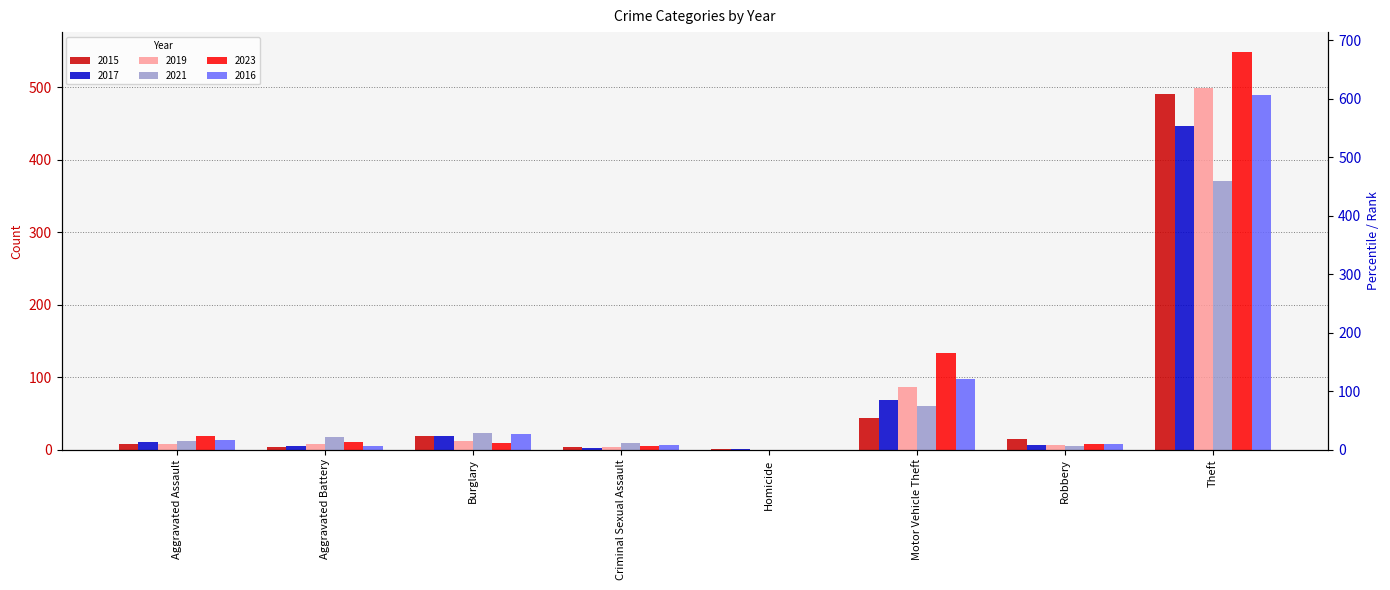

What is the difference between the 2023 values at Aggravated Battery and Homicide?

11